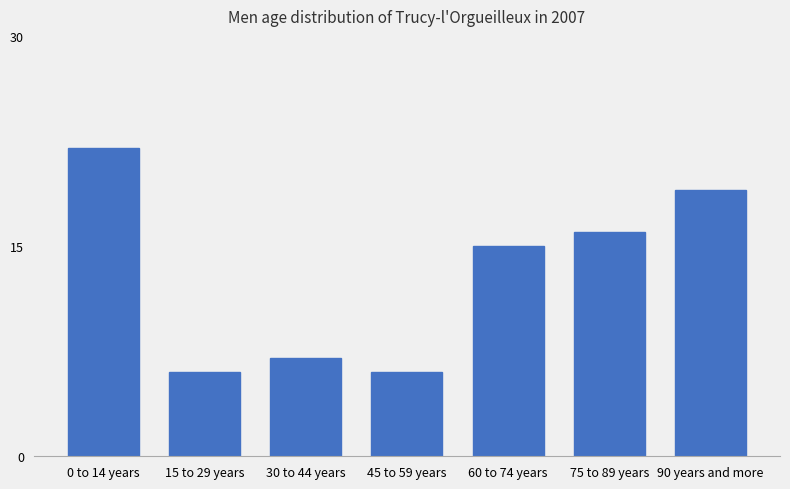

Reading left to right, transcribe all the data shown in this chart.

0 to 14 years=22	15 to 29 years=6	30 to 44 years=7	45 to 59 years=6	60 to 74 years=15	75 to 89 years=16	90 years and more=19